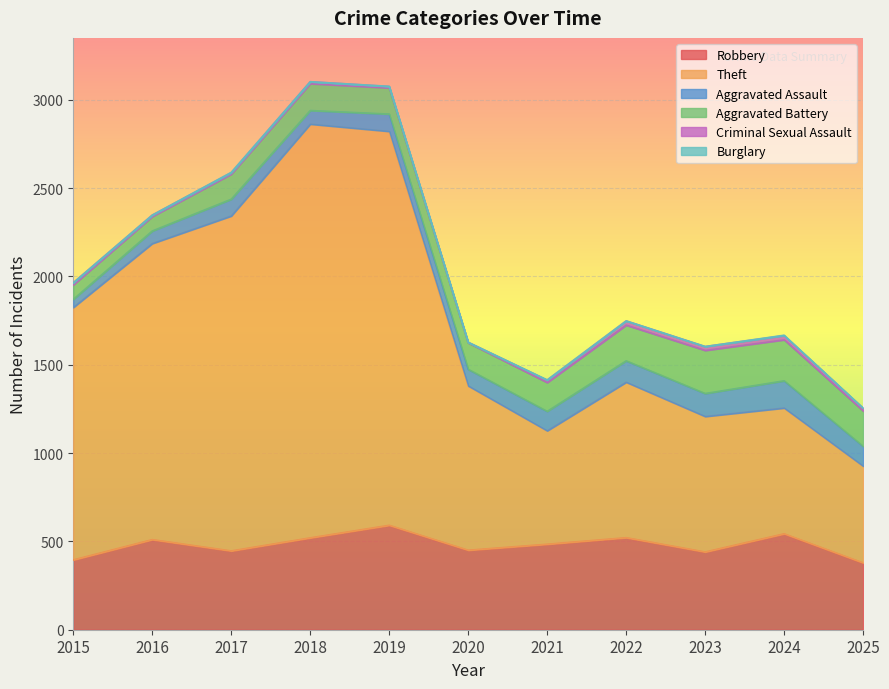

Between 2021 and 2020, which is larger?

2021